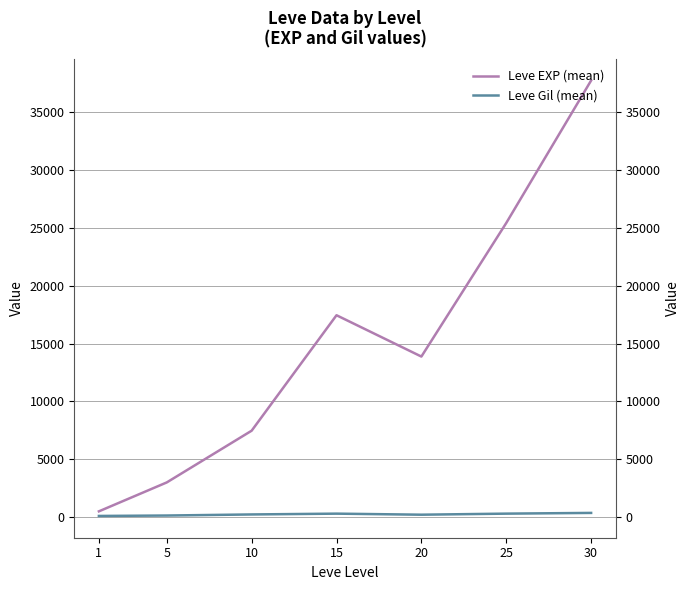

Is the value of Leve Gil (mean) at 15 greater than the value of Leve EXP (mean) at 1?

No